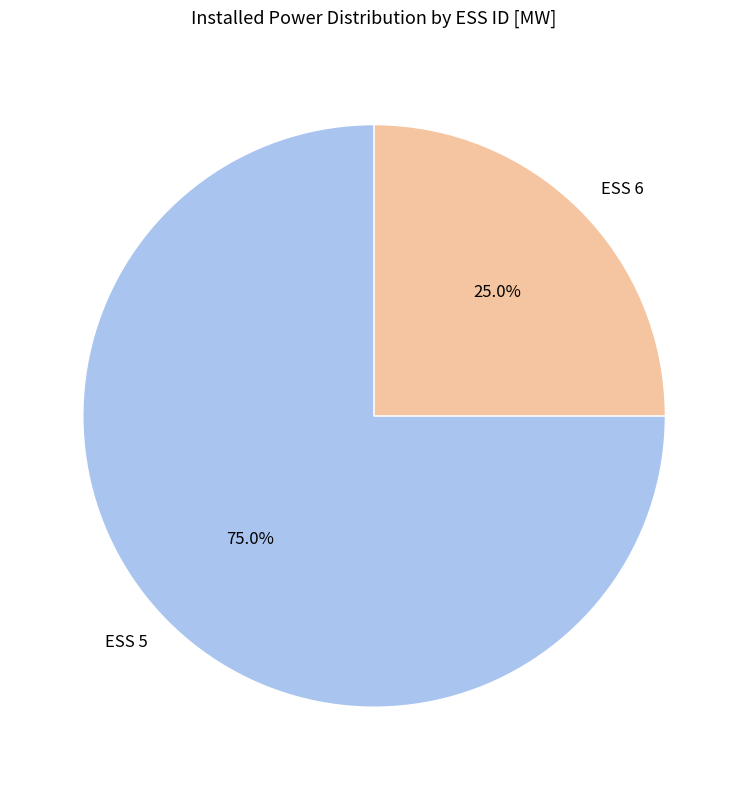

True or false: ESS 6 accounts for 25% of the total.

True